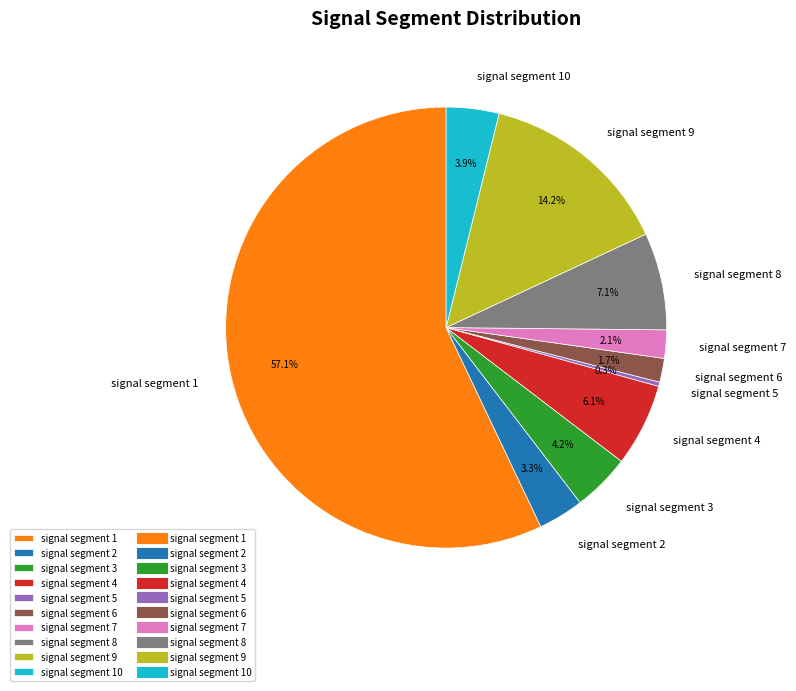

To the nearest percent, what percentage of the pie is signal segment 1?

57%